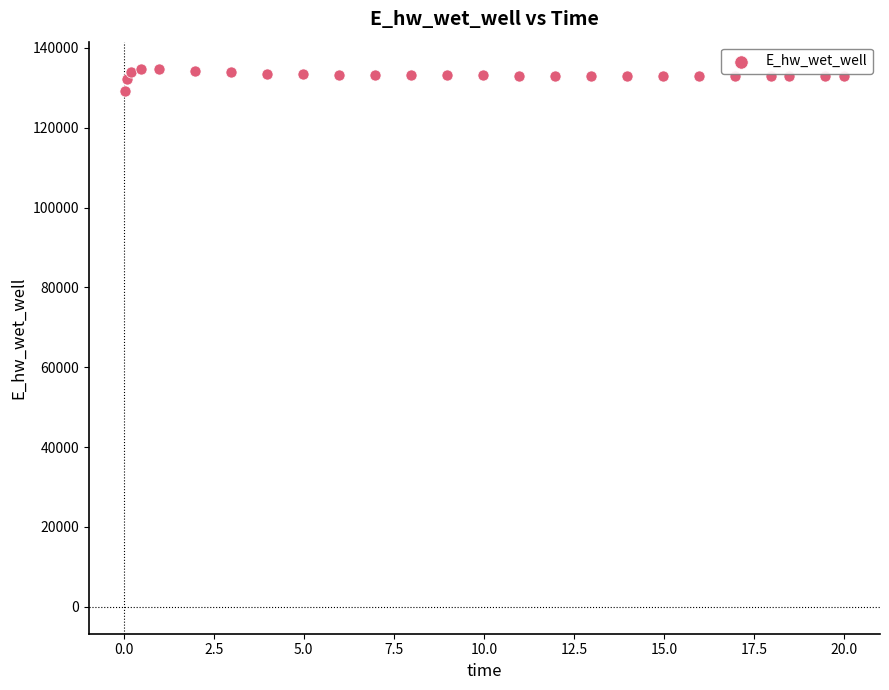

What is the range of Y values (max minus min)?

5680.9